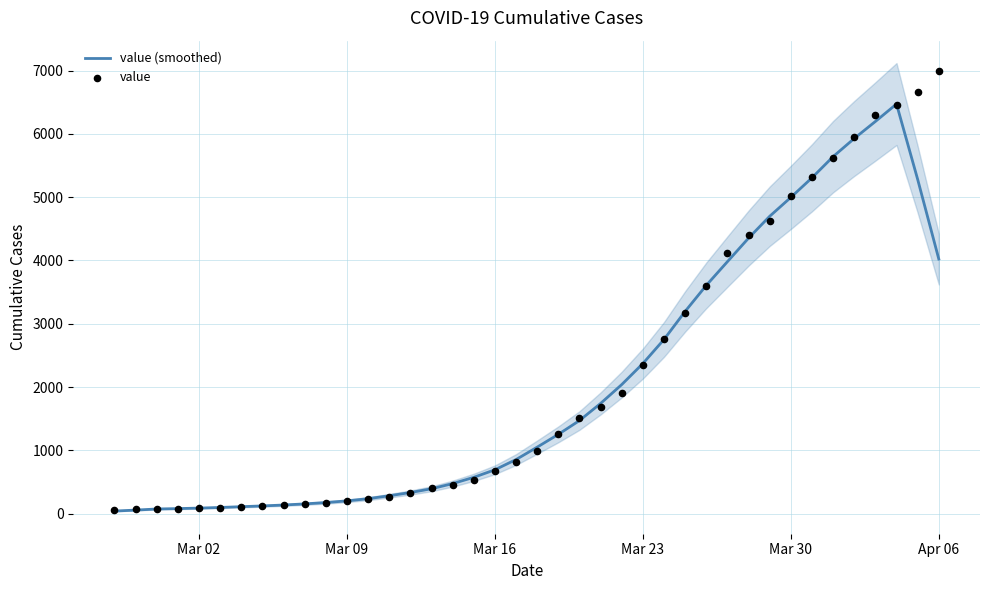

Which series reaches the maximum Y coordinate?

value